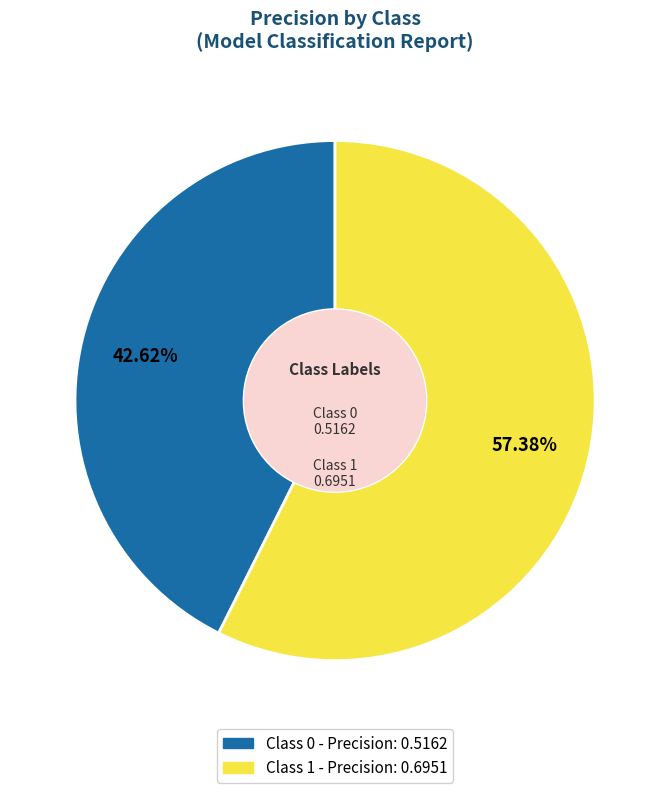

Is the sum of Class 0 - Precision: 0.5162 and Class 1 - Precision: 0.6951 greater than half?

Yes